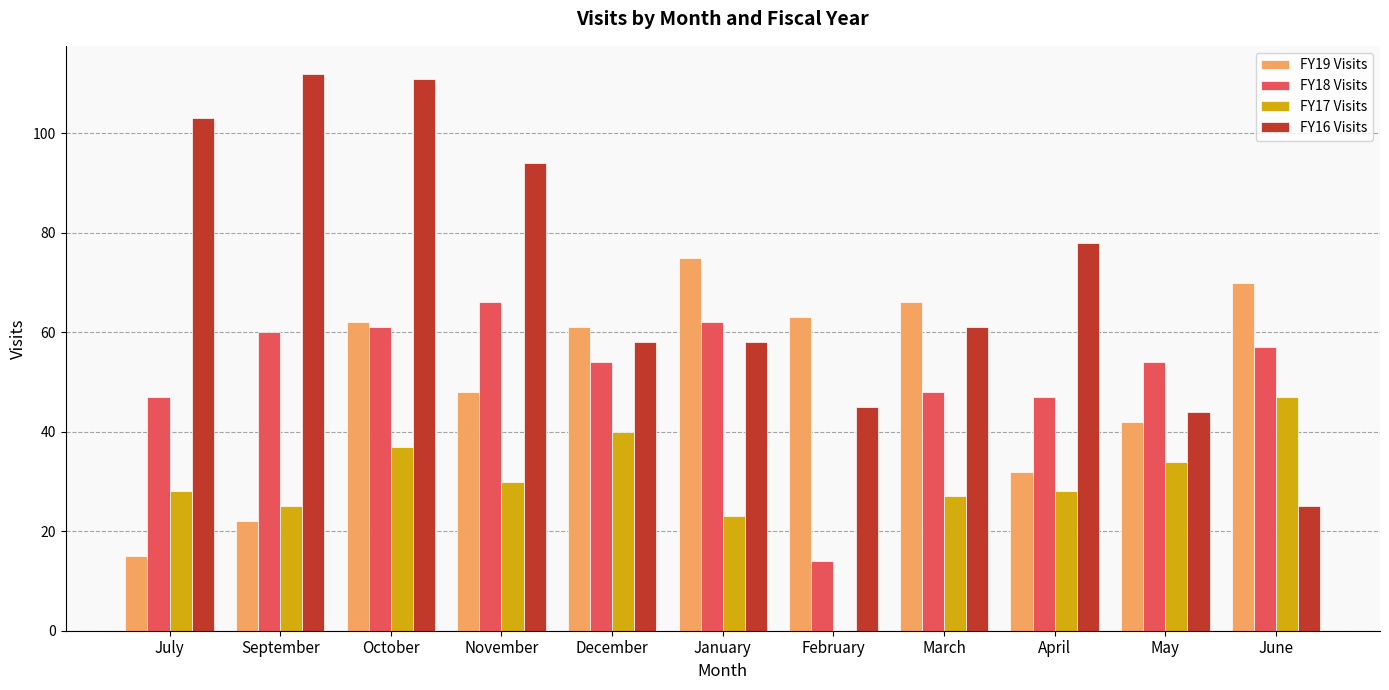

Count the number of categories in the chart.

11